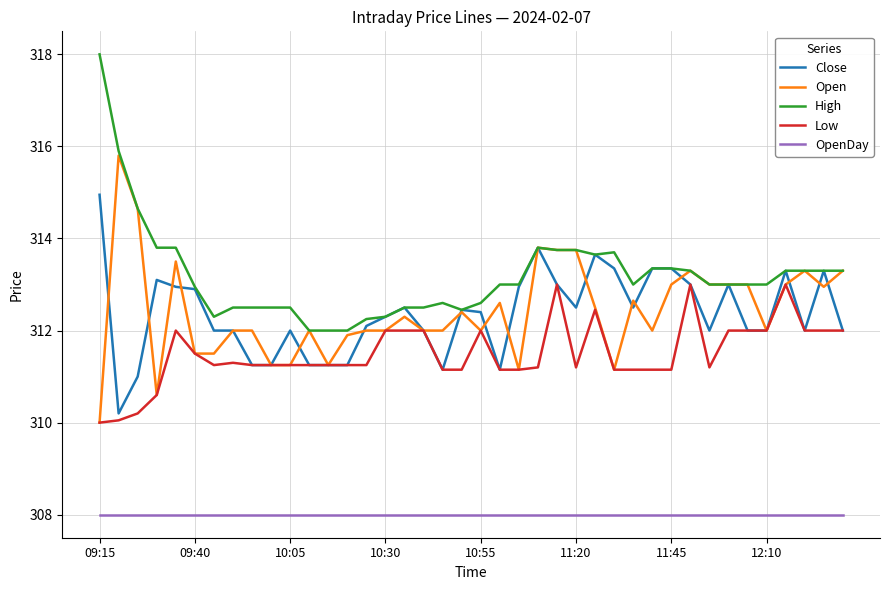

How many series are shown in this chart?

5